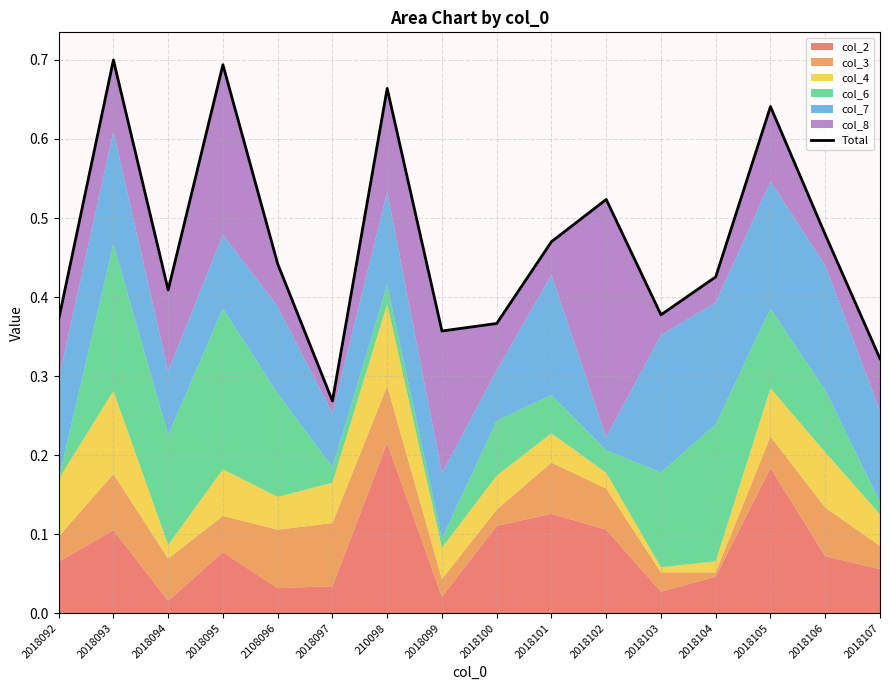

How many interior local peaks (higher than both neighbors) does the data have?

5